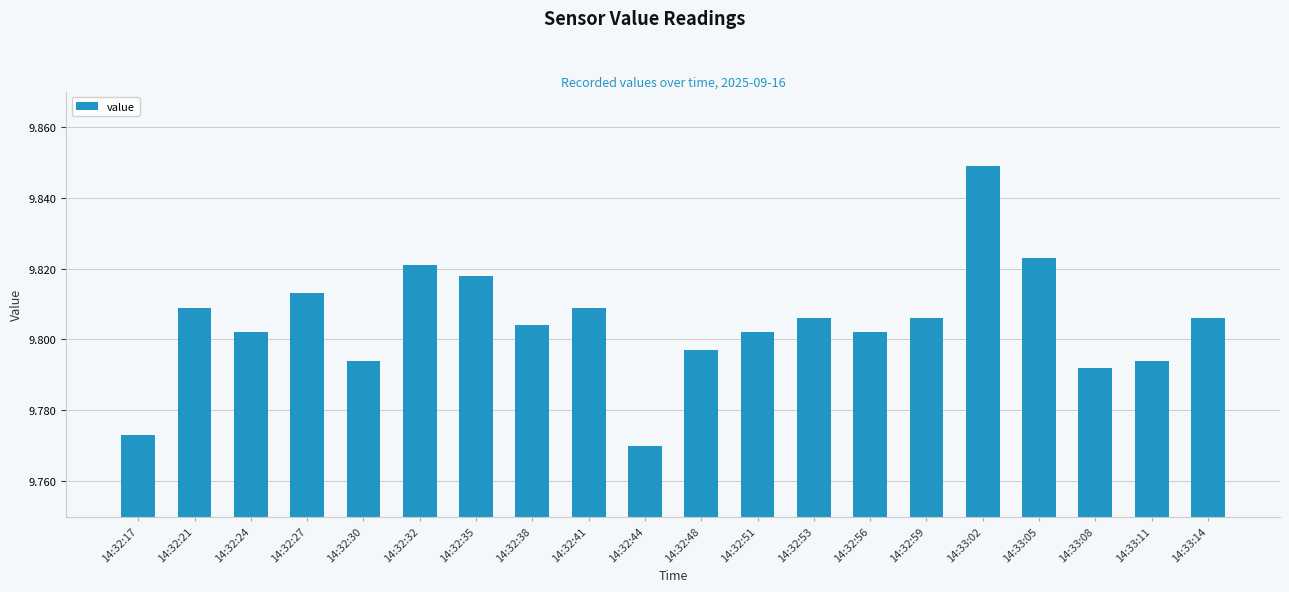

Which category has the lowest value across all series?

14:32:44